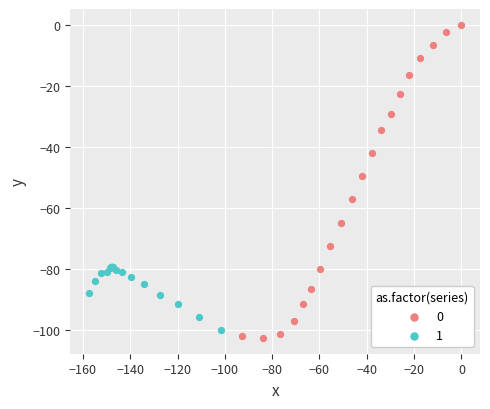

Which series has the widest spread of Y values?

0